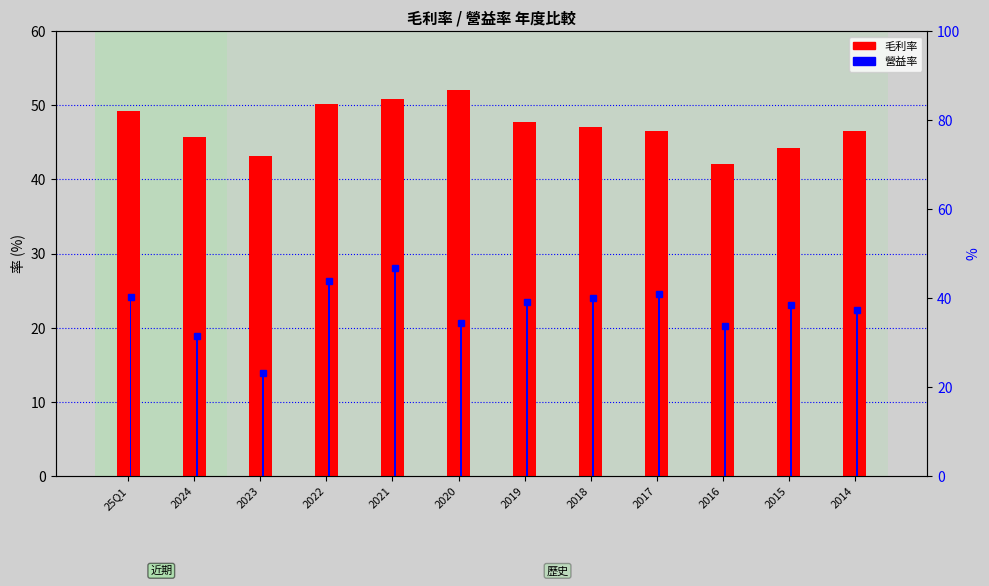

What is the difference between the maximum and second lowest values in the 毛利率 series?

9.0